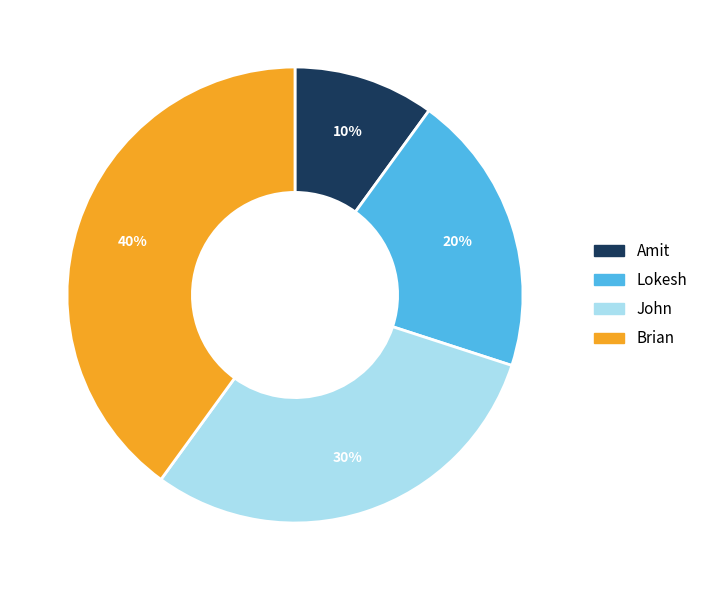

Is there any slice that represents more than half of the pie?

No